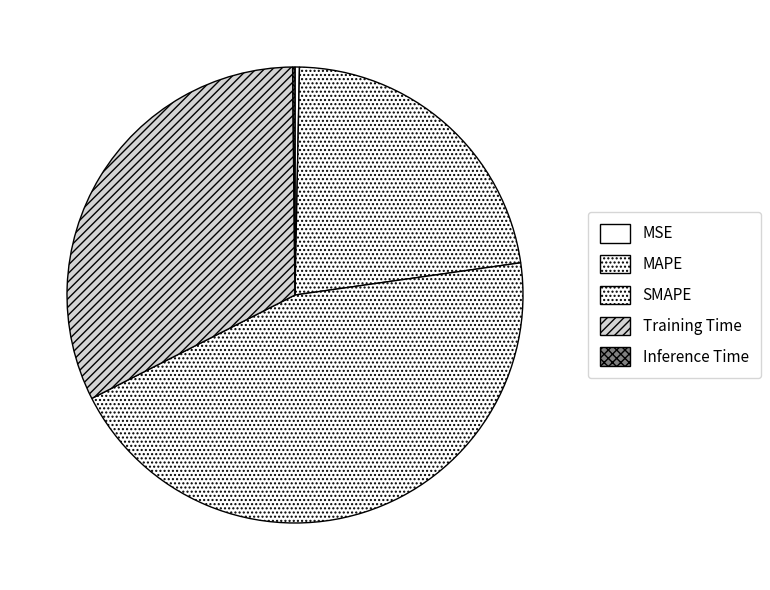

Combined, what portion of the pie is MAPE and SMAPE?

67.2%